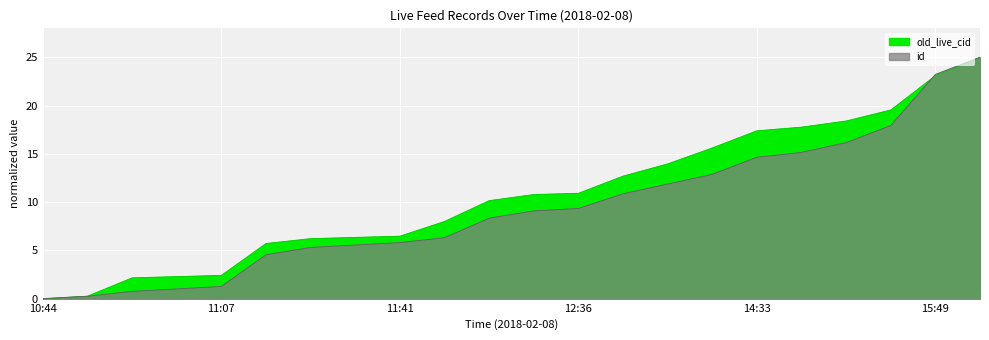

The value of old_live_cid at 11:36 is 8.4. True or false?

False